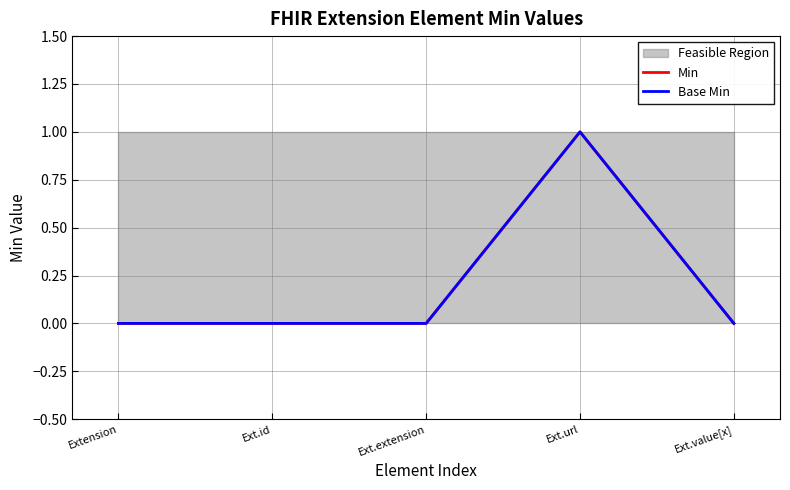

Which series has the largest range (max minus min)?

Min